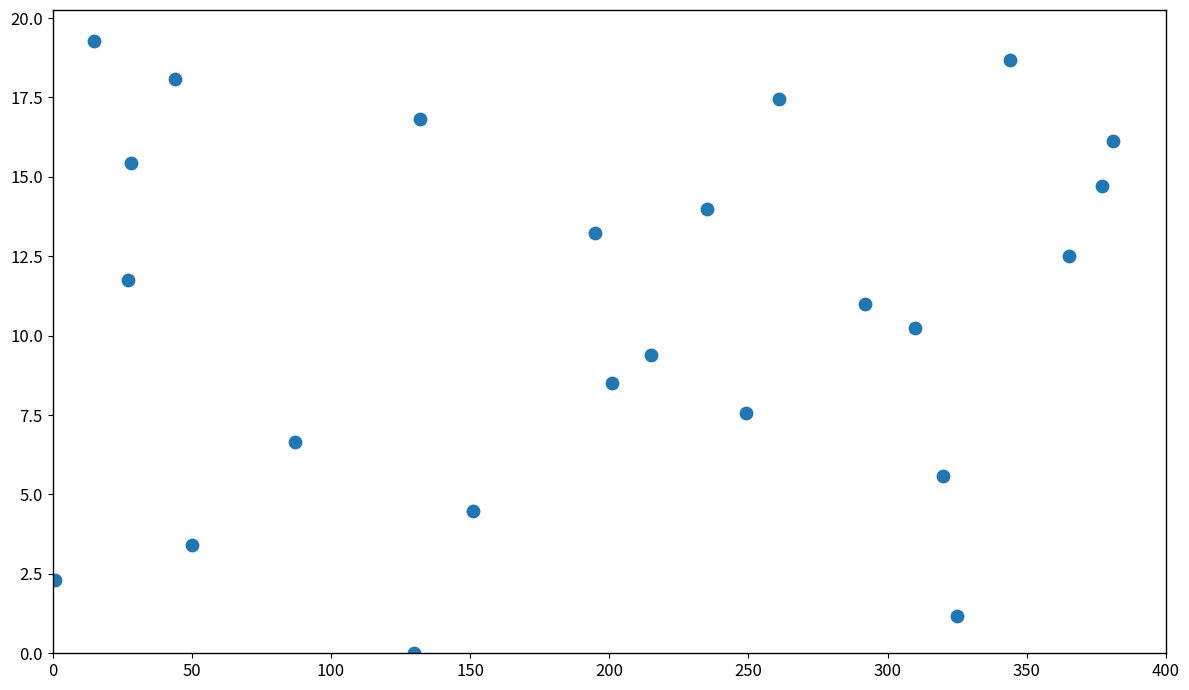

What is the range of Y values (max minus min)?

19.3